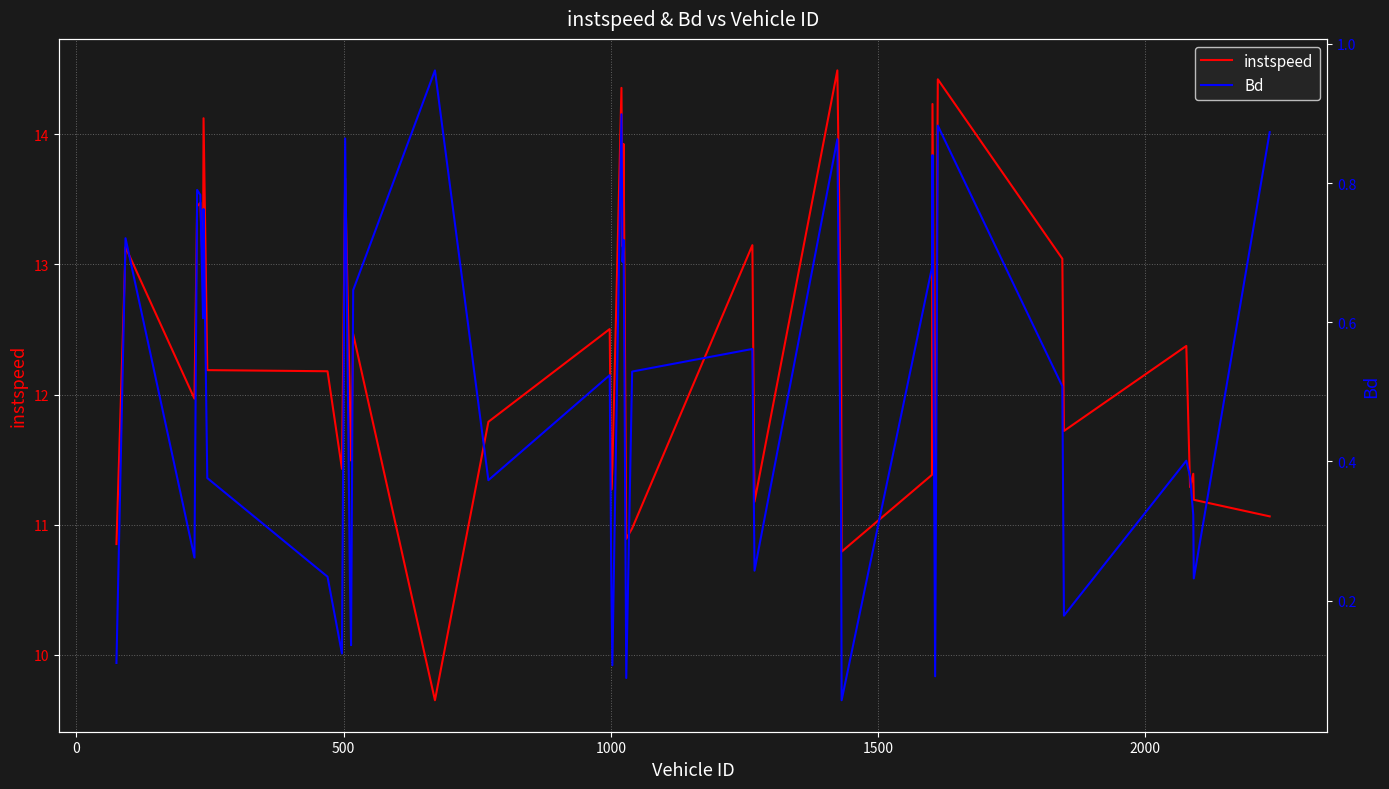

What is the difference between the second highest and minimum values in the instspeed series?

4.8